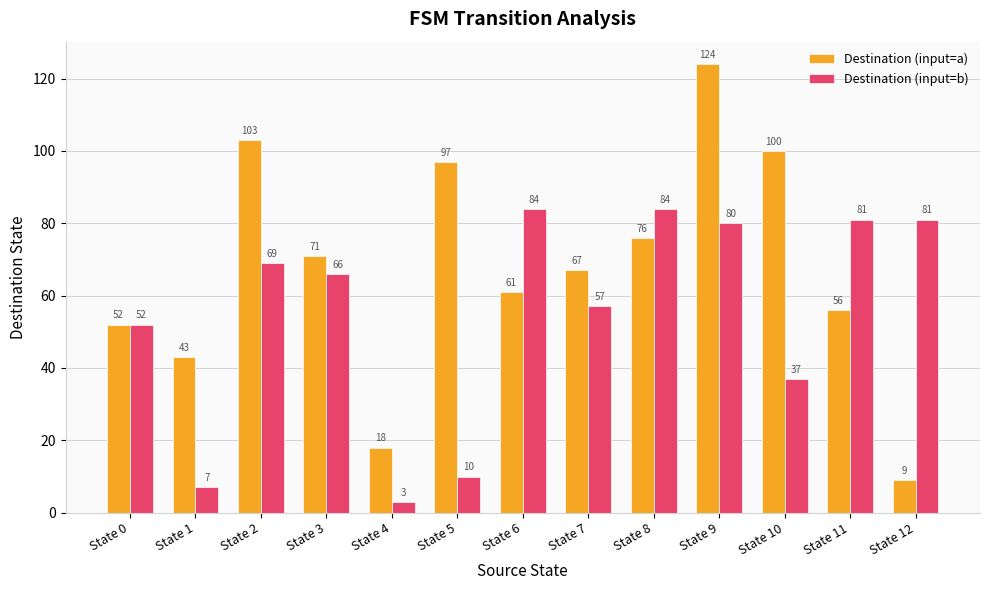

List the labels in order of Destination (input=a) value, smallest first.

State 12, State 4, State 1, State 0, State 11, State 6, State 7, State 3, State 8, State 5, State 10, State 2, State 9